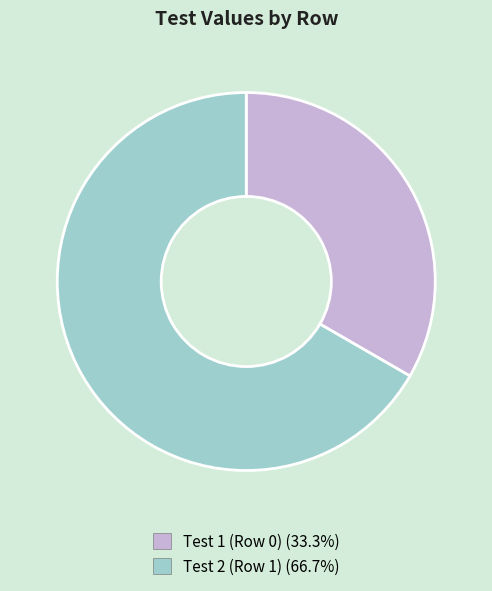

Is there a majority slice in this chart?

Yes